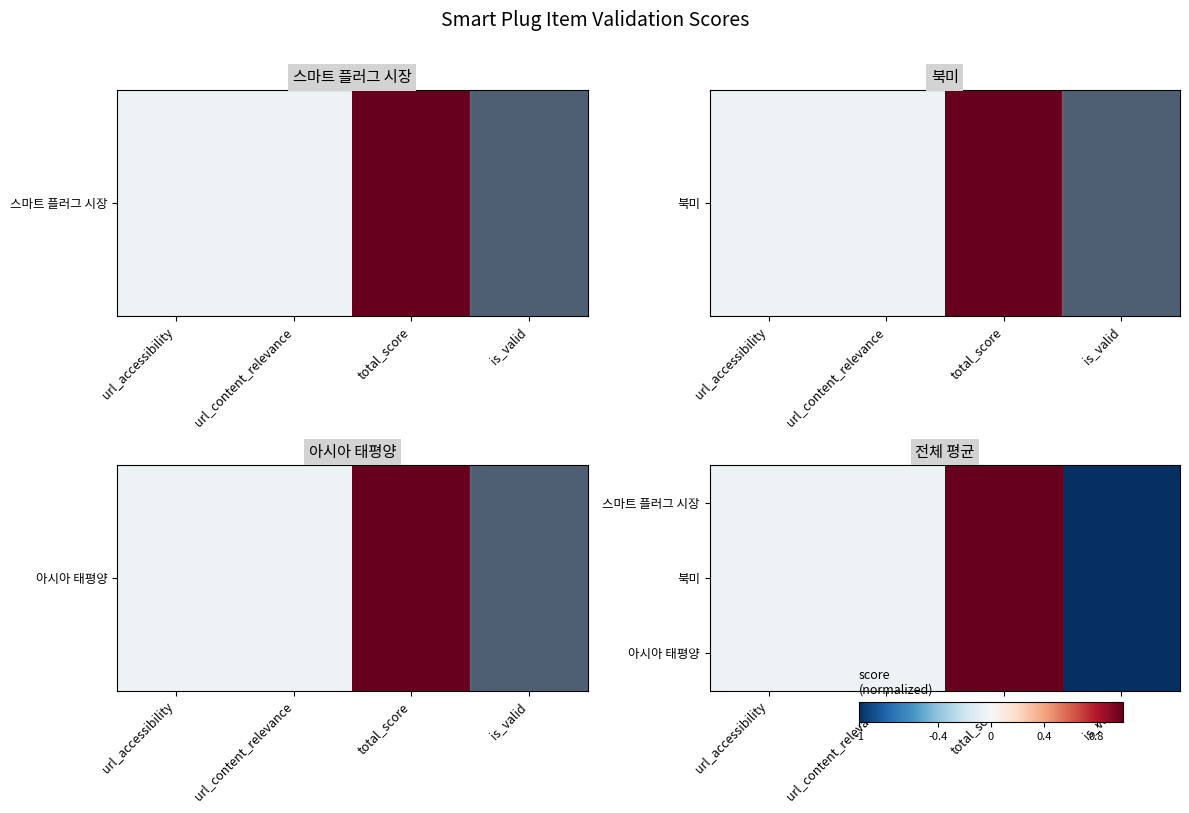

Which has a higher value, url_content_relevance or total_score?

total_score